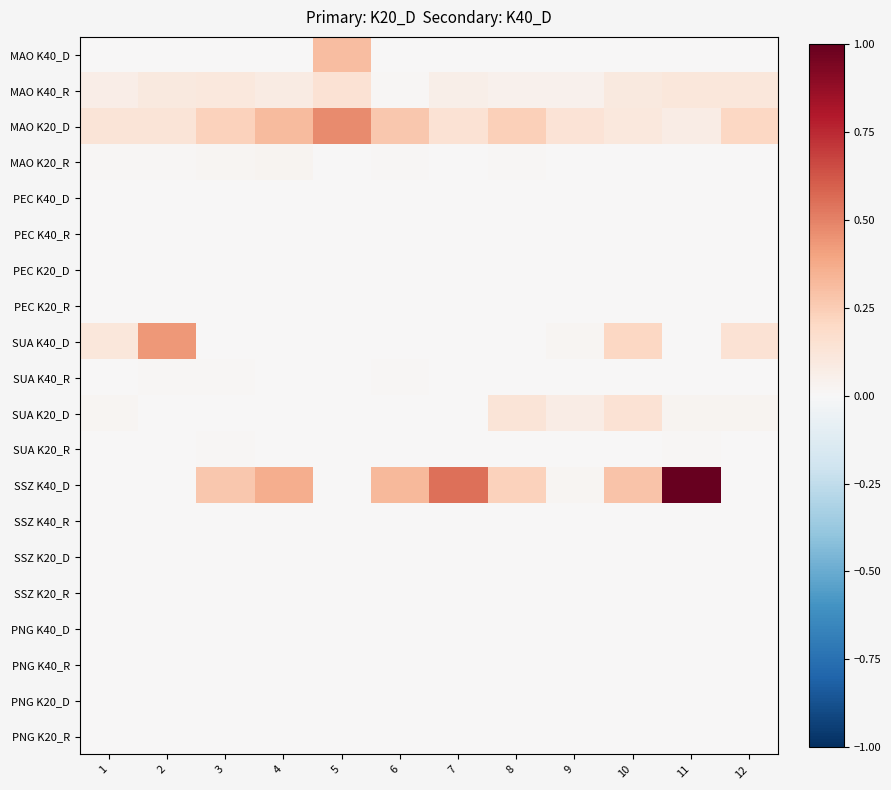

At how many categories does at least one series exceed 0?

12